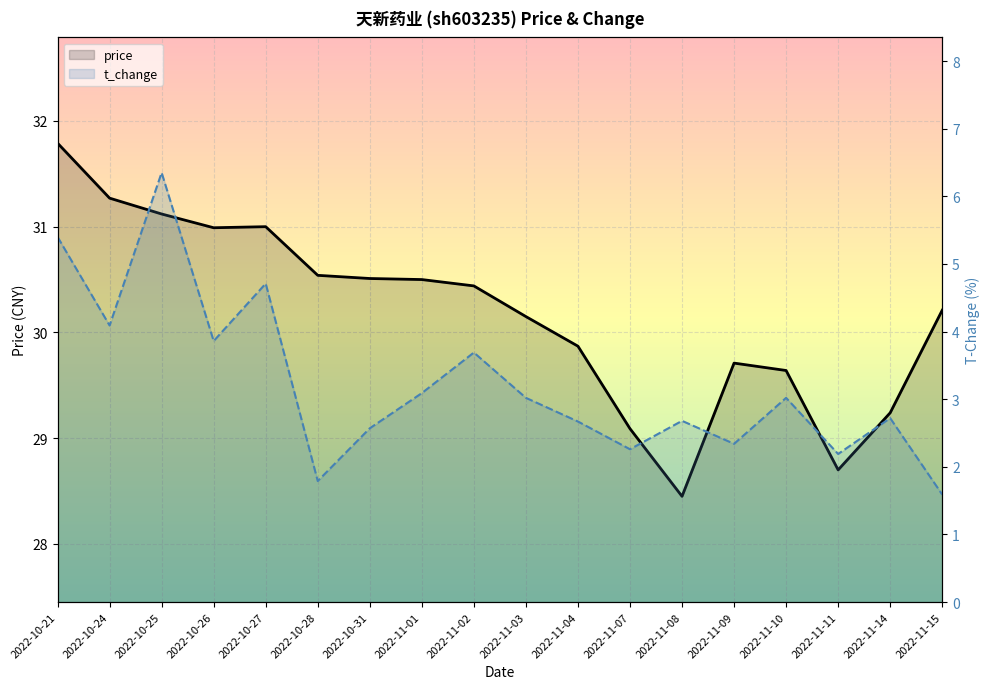

At which category is the sum across all series the highest?

2022-10-25